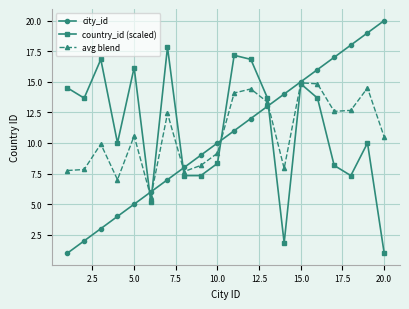

What is the maximum value for country_id (scaled)?

17.8